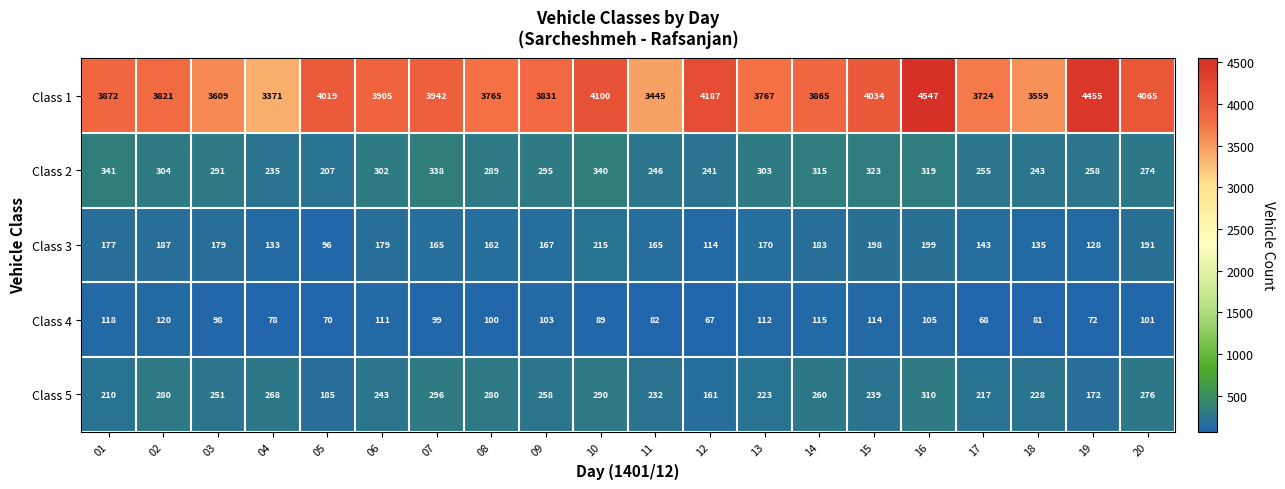

What is the maximum value shown in the chart?

4547